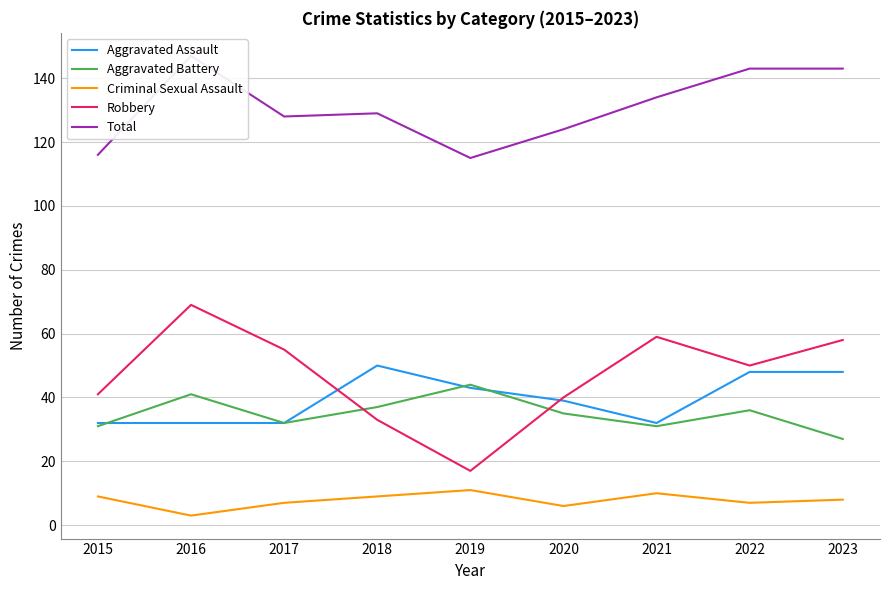

Which series changed the most between 2016 and 2017?

Total